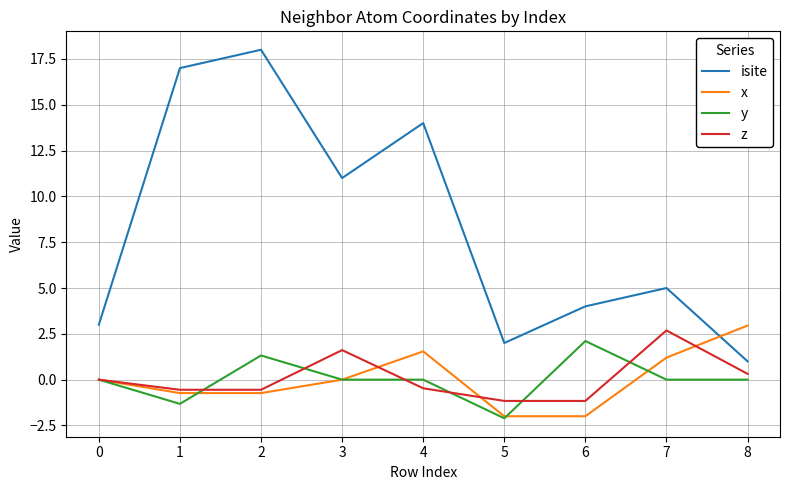

The value of z at 4 is -0.5. True or false?

True